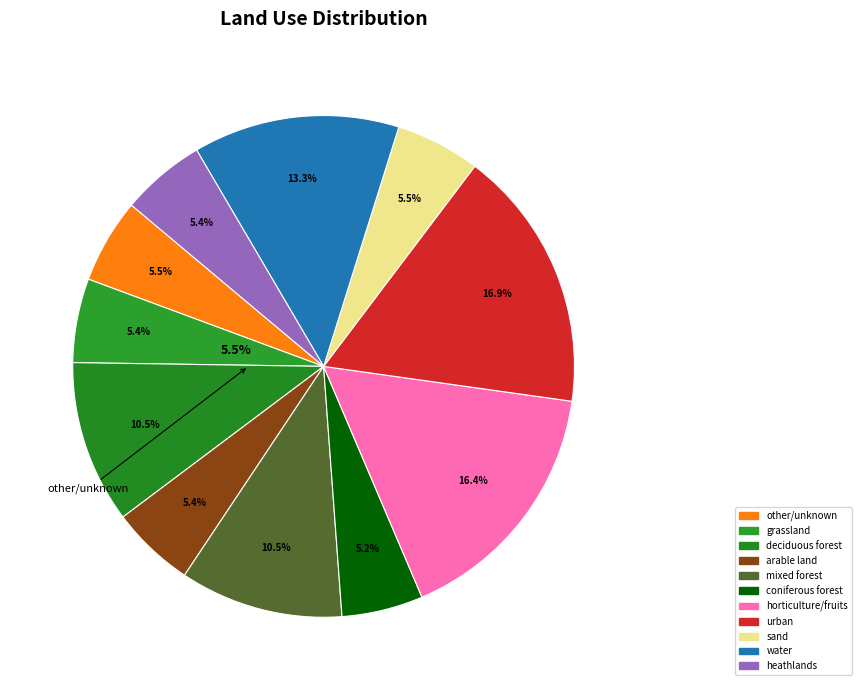

Is there any slice that represents more than half of the pie?

No